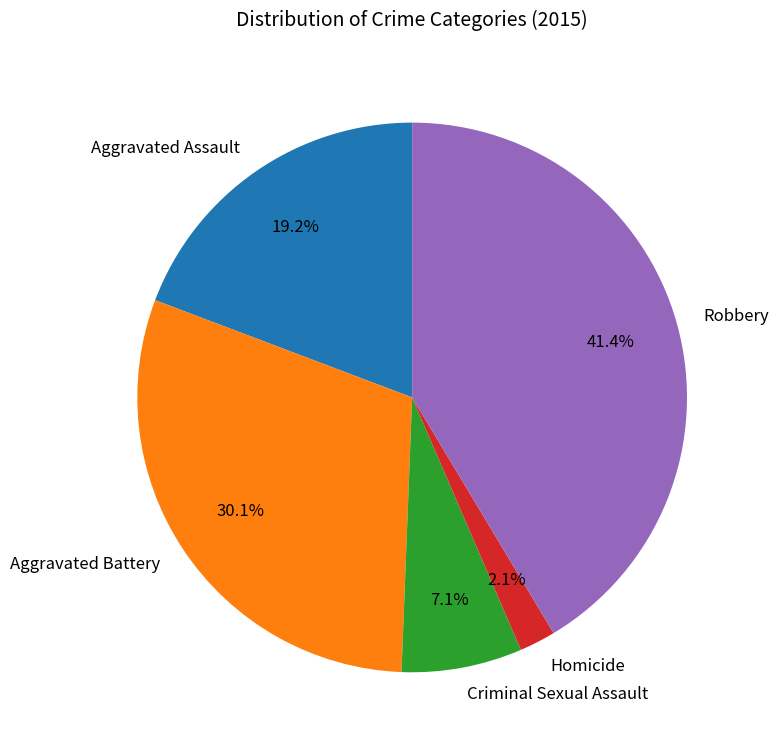

Between Homicide and Robbery, which is larger?

Robbery